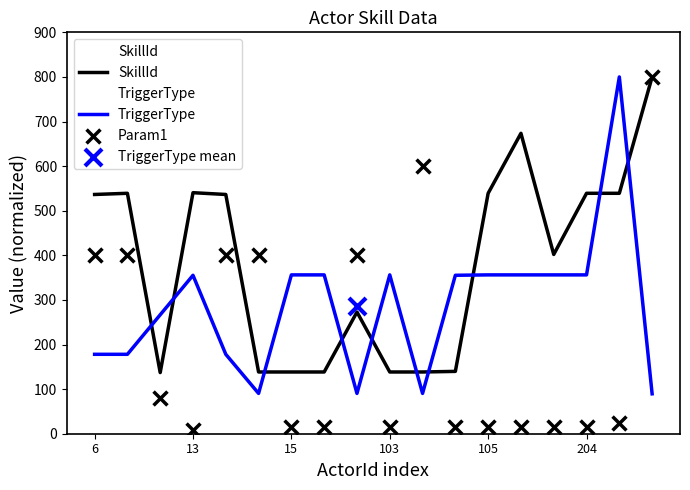

Which series reaches the minimum Y coordinate?

Param1